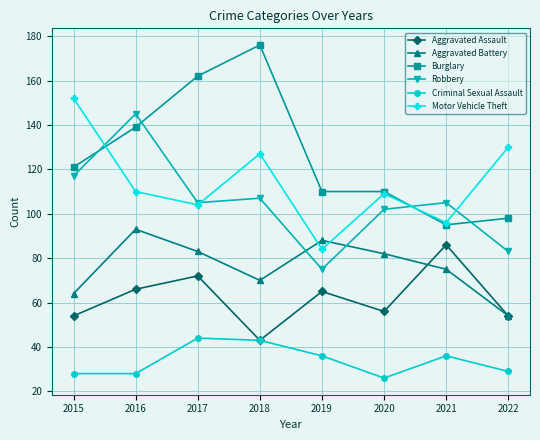

Reading right to left, list all the values displayed in this chart.

Aggravated Assault: 54	86	56	65	43	72	66	54
Aggravated Battery: 54	75	82	88	70	83	93	64
Burglary: 98	95	110	110	176	162	139	121
Robbery: 83	105	102	75	107	105	145	117
Criminal Sexual Assault: 29	36	26	36	43	44	28	28
Motor Vehicle Theft: 130	96	109	84	127	104	110	152